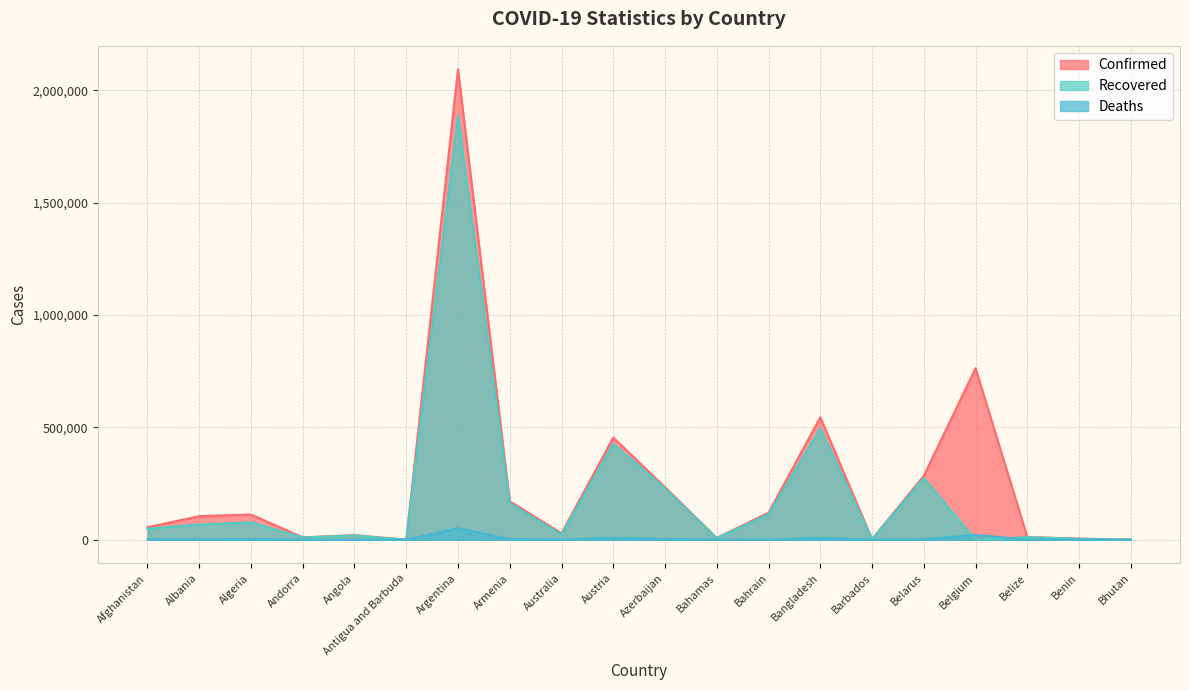

What is the value of the Recovered point at the 12th from the left?

7274